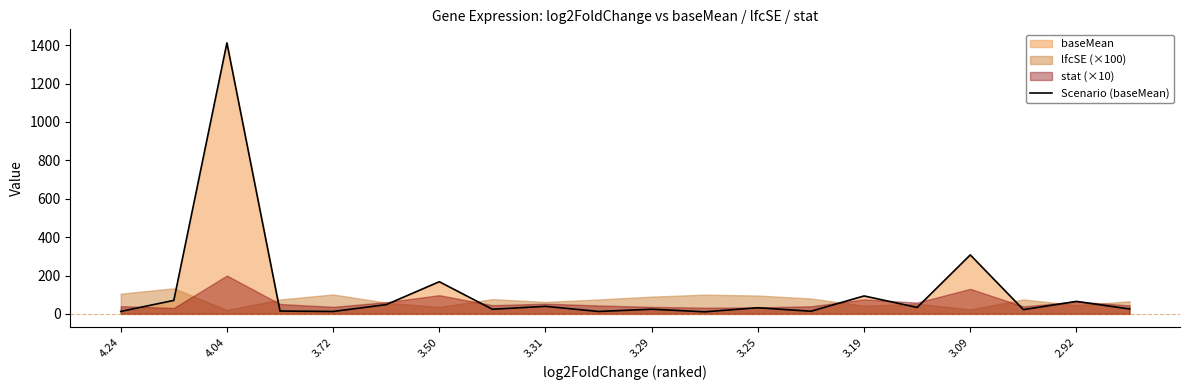

What is the value of the 19th point from the left?

65.1